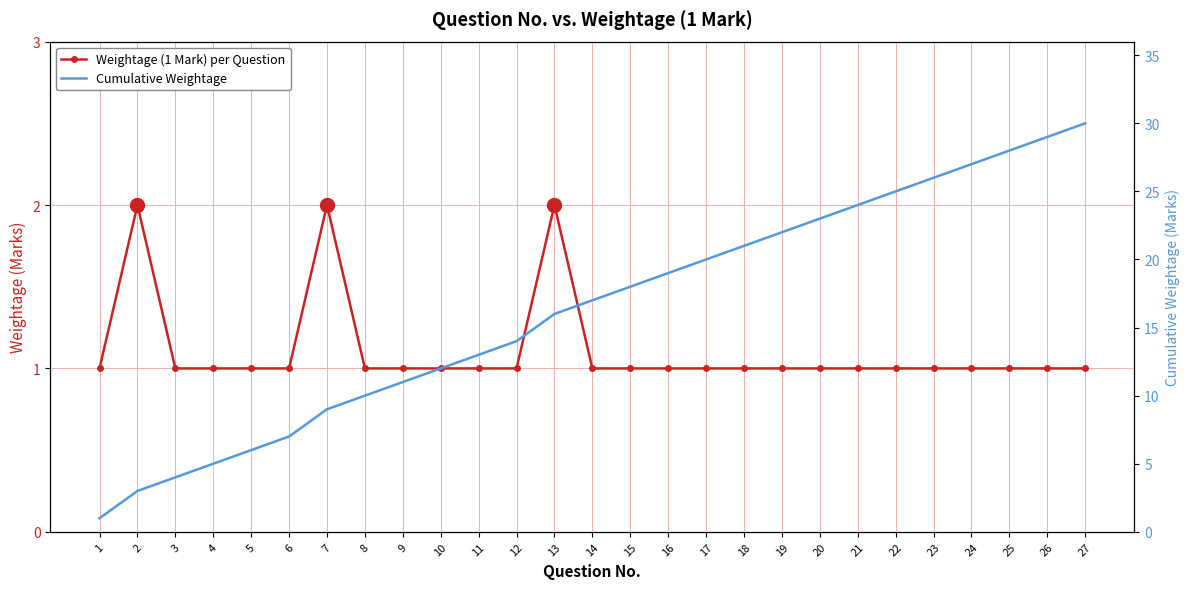

At which label does Cumulative Weightage first exceed 17?

15